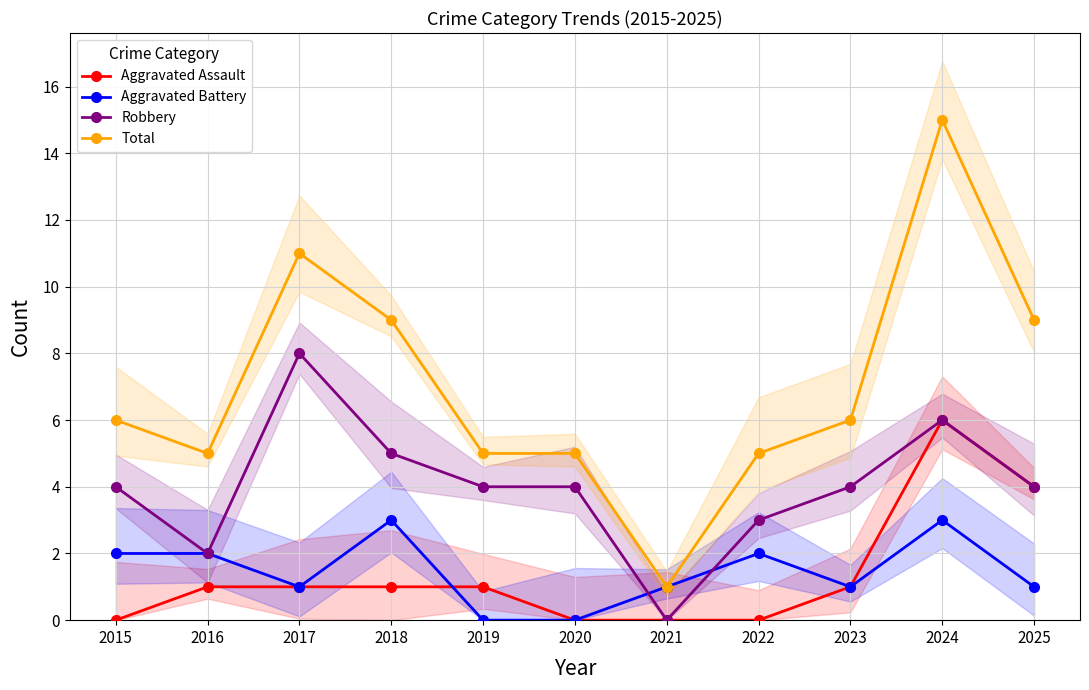

Where do Aggravated Battery and Aggravated Assault first cross each other?

2018 and 2019